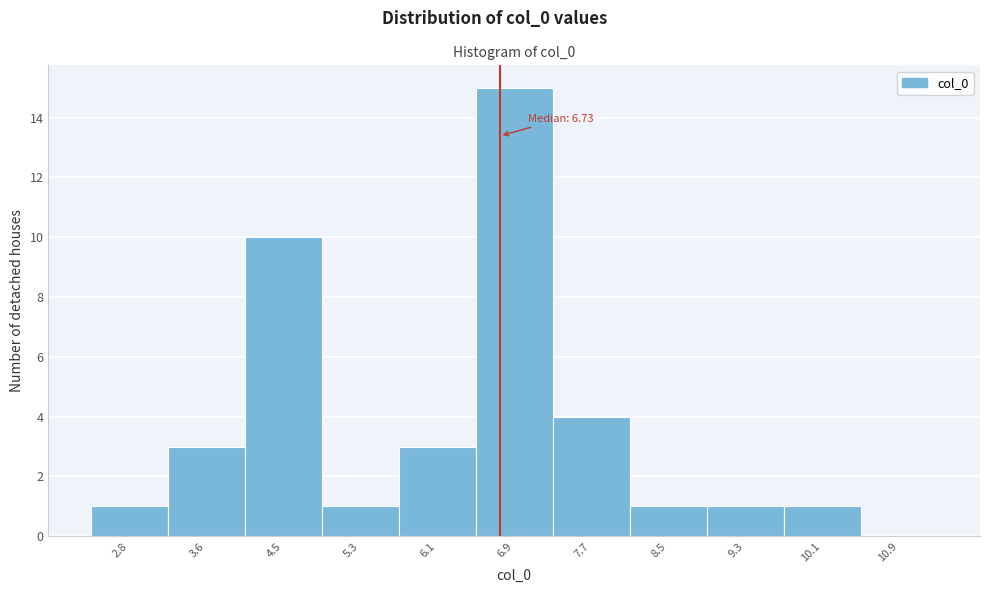

Over which range of the x-axis is the bar tallest?

6.5 to 7.3